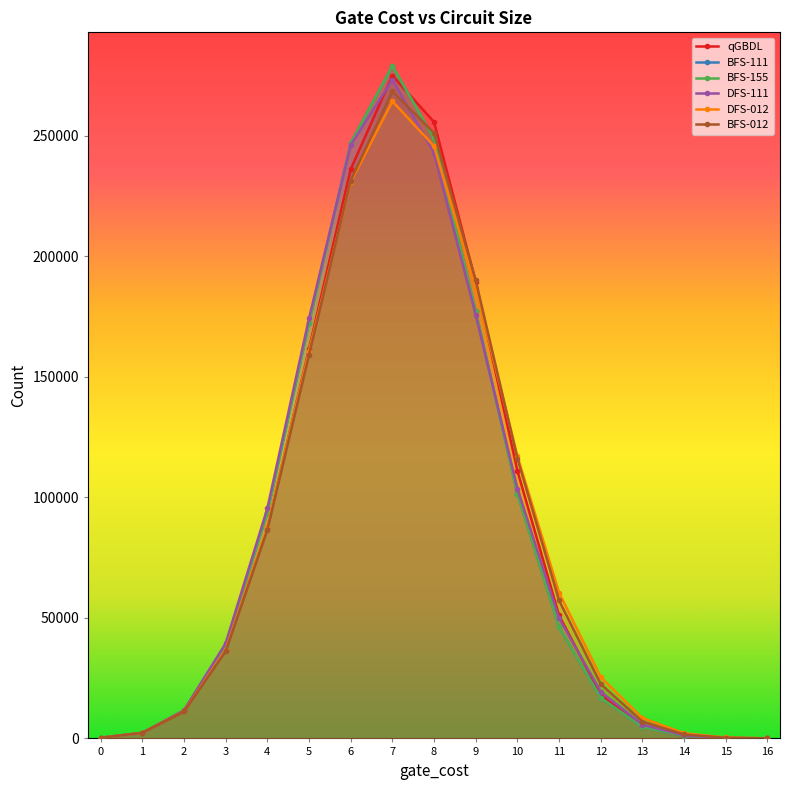

What is the total value across all series at 11?

310958